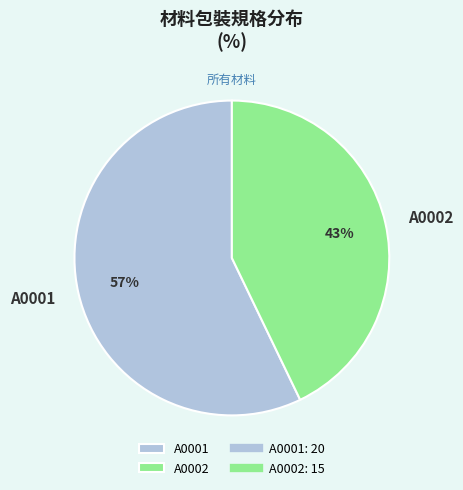

To the nearest percent, what percentage of the pie is A0001?

57%